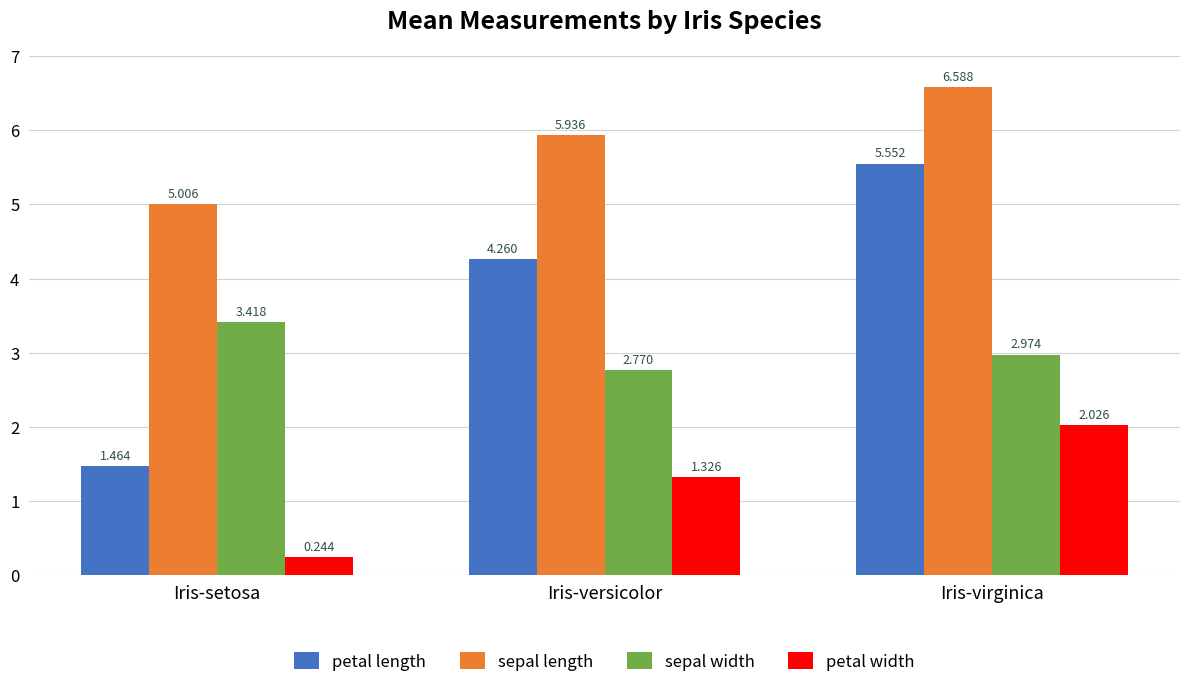

At Iris-versicolor, list the series in order from smallest to largest.

petal width, sepal width, petal length, sepal length